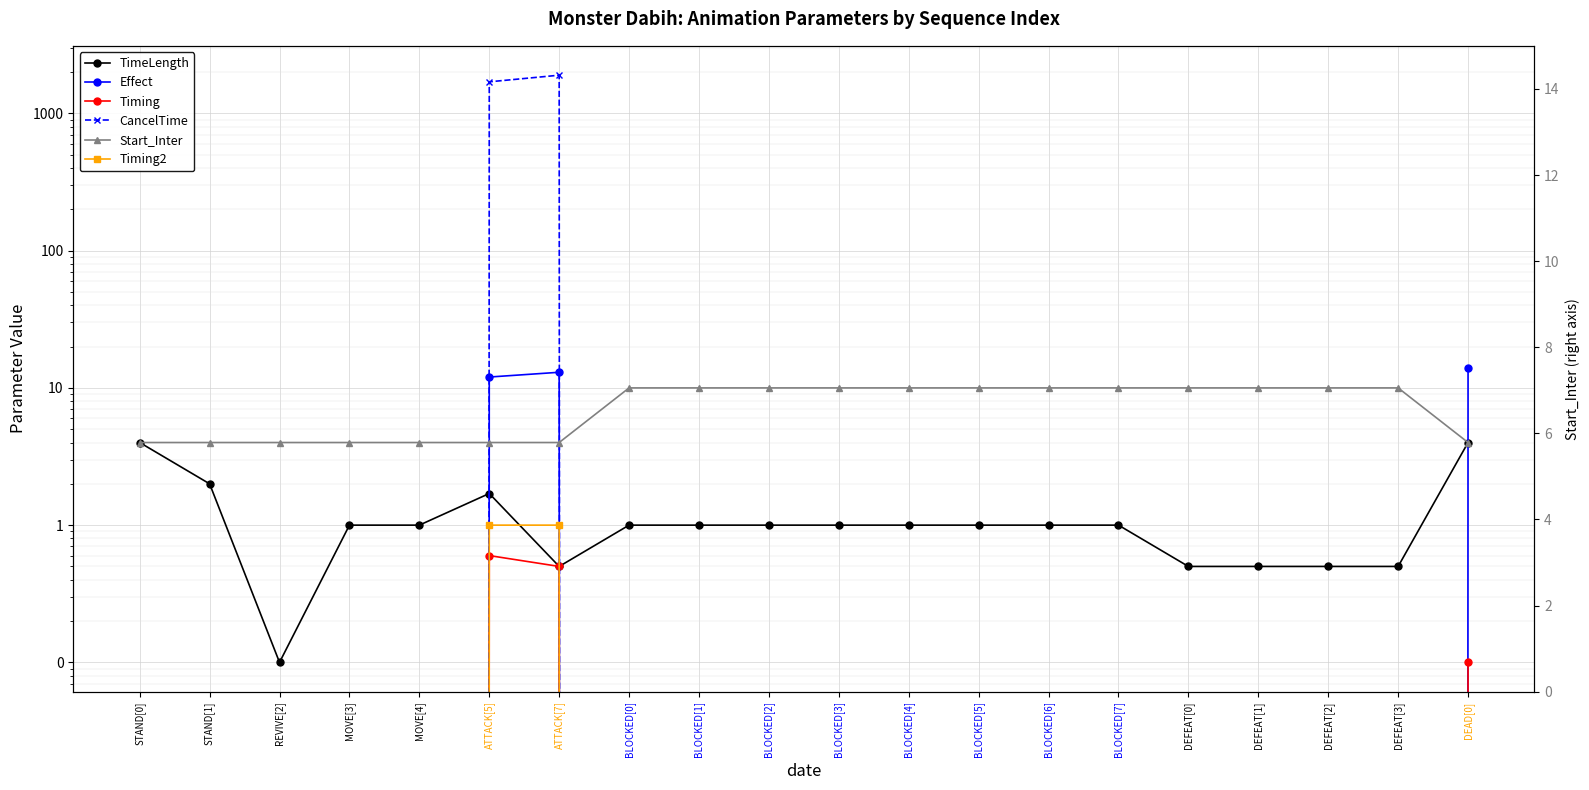

What are all the series names shown in the legend?

TimeLength, Effect, Timing, CancelTime, Start_Inter, Timing2